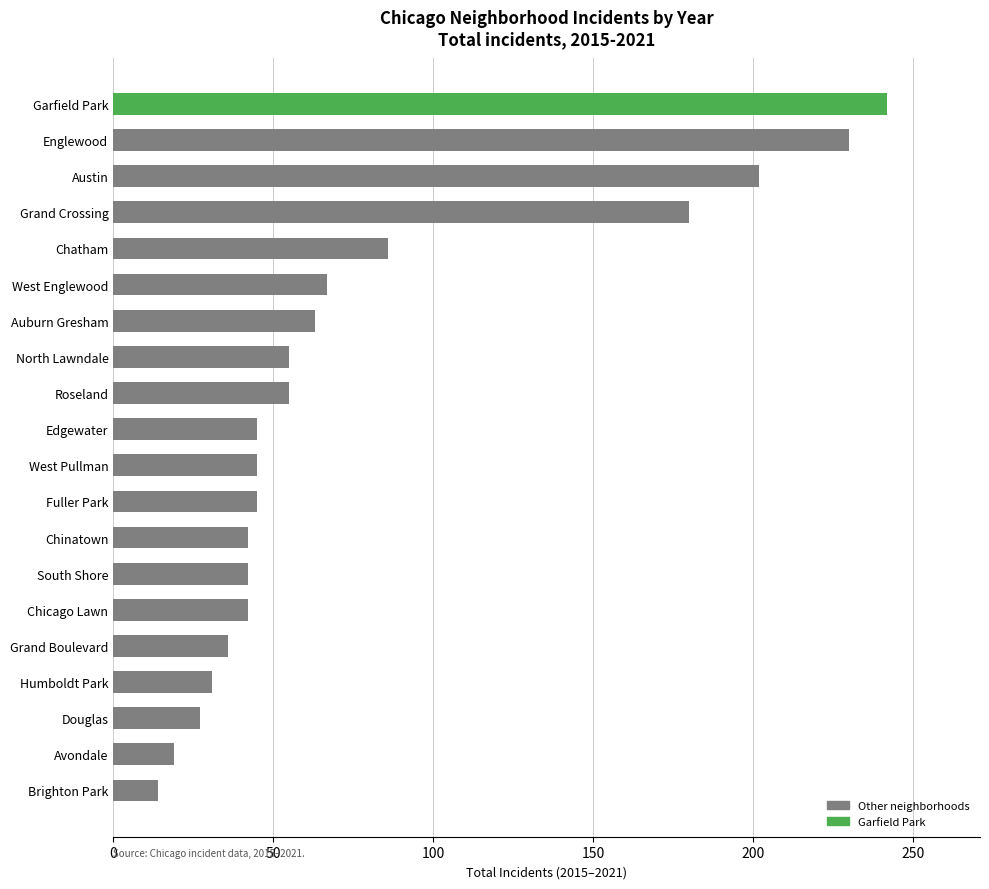

What is the maximum value shown in the chart?

242